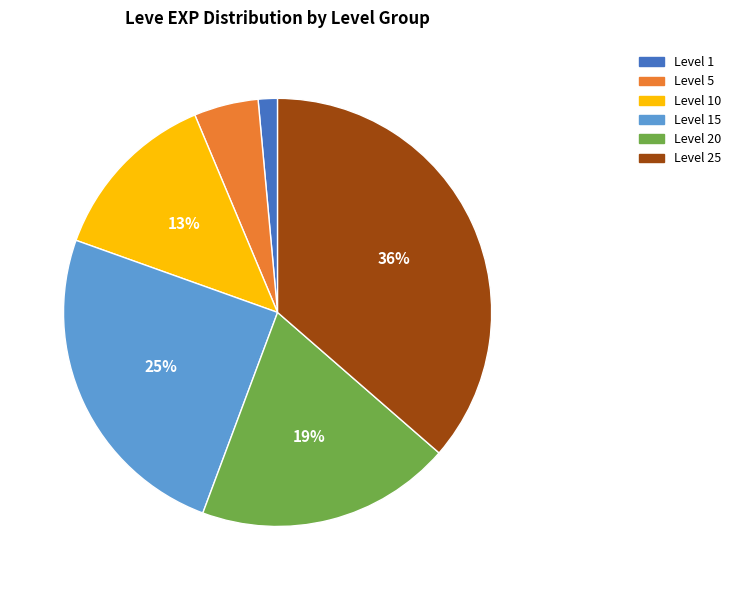

To the nearest percent, what is the difference between the largest and smallest slice percentages?

35%